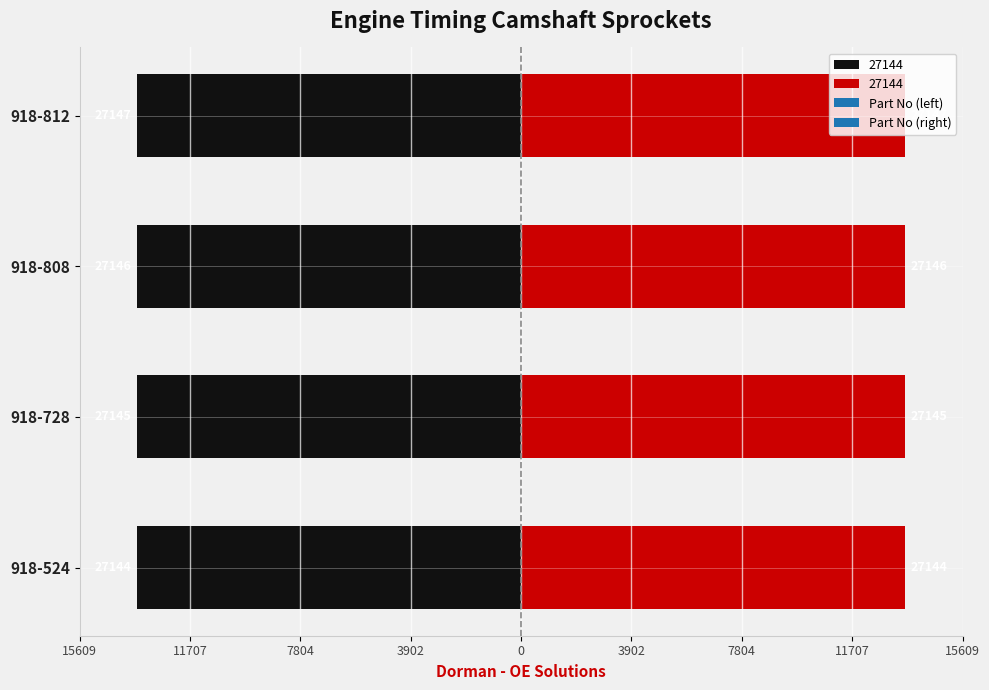

Is it true that Part No (right) equals 7522.6 at 918-728?

False